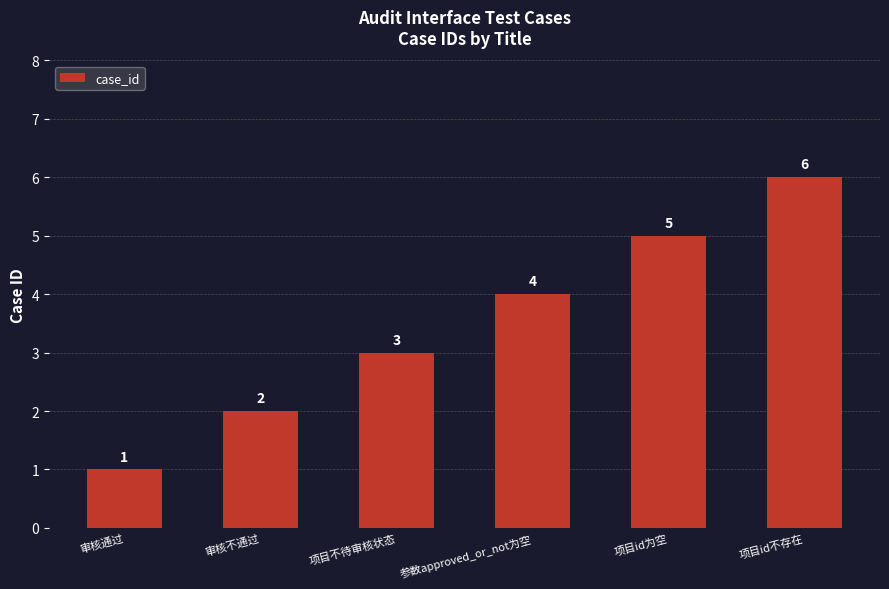

Rank the categories by value from lowest to highest.

审核通过, 审核不通过, 项目不待审核状态, 参数approved_or_not为空, 项目id为空, 项目id不存在